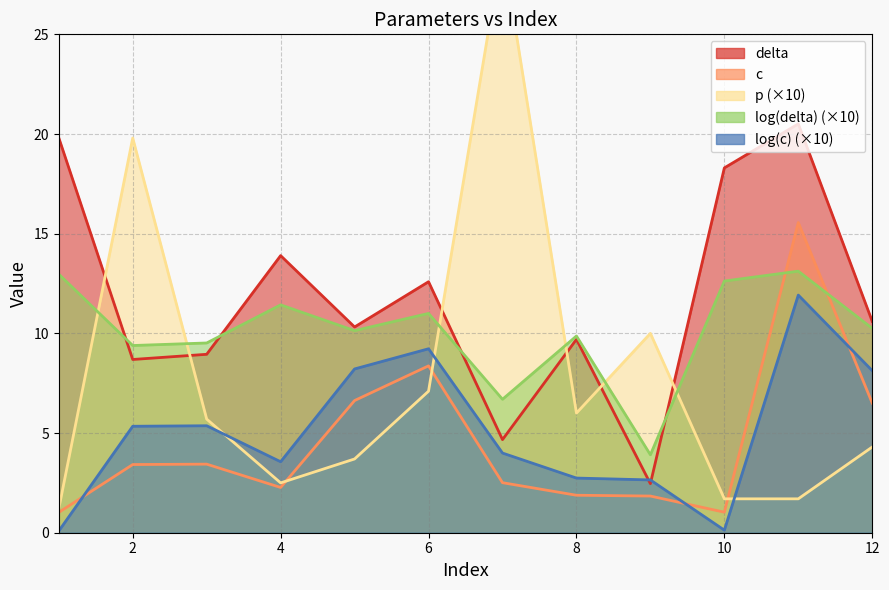

The value of log(c) at 8 is 3.6. True or false?

False